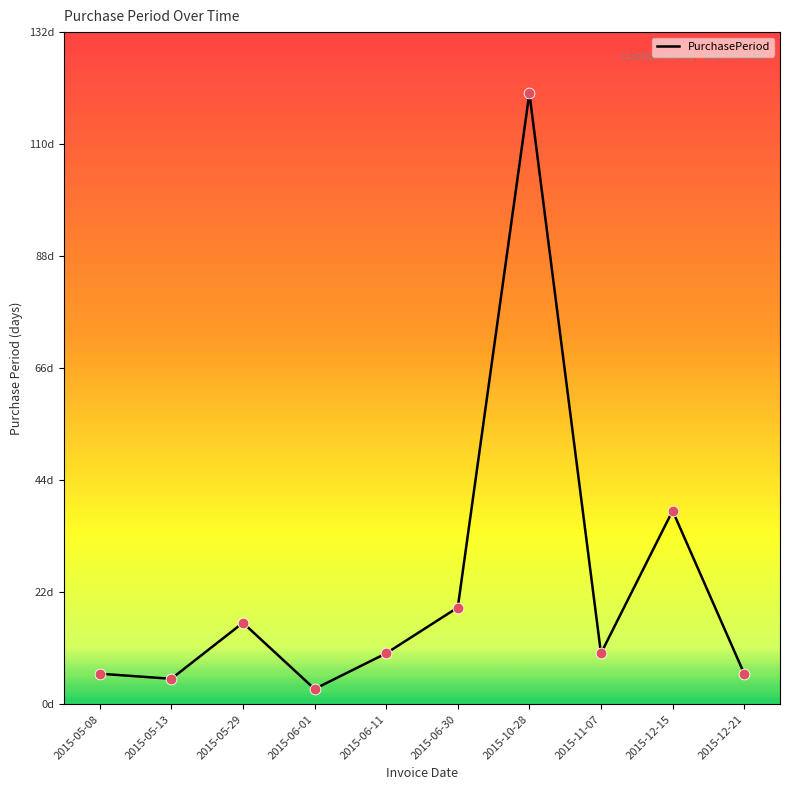

Between 2015-05-29 and 2015-11-07, which is larger?

2015-05-29